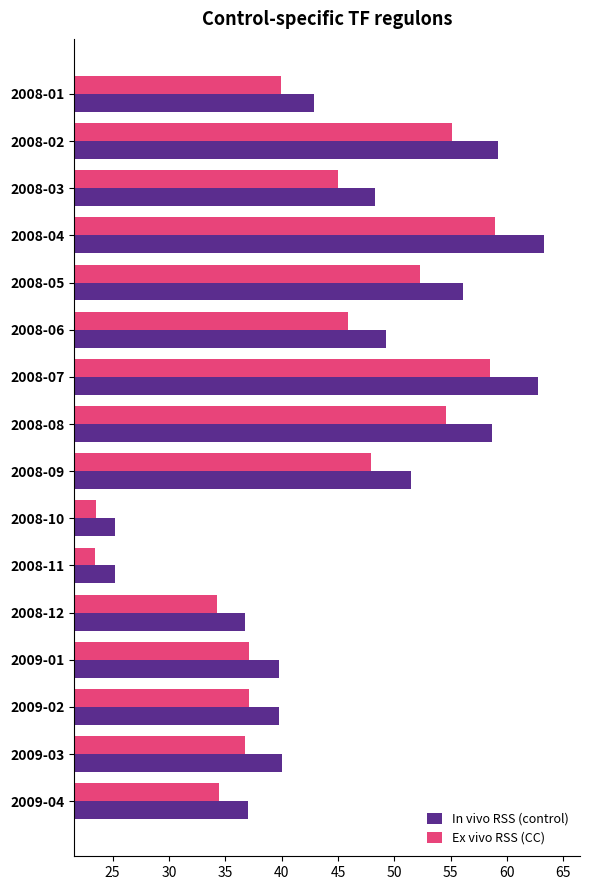

Where is Ex vivo RSS (CC) nearest to the value 41?

2008-01